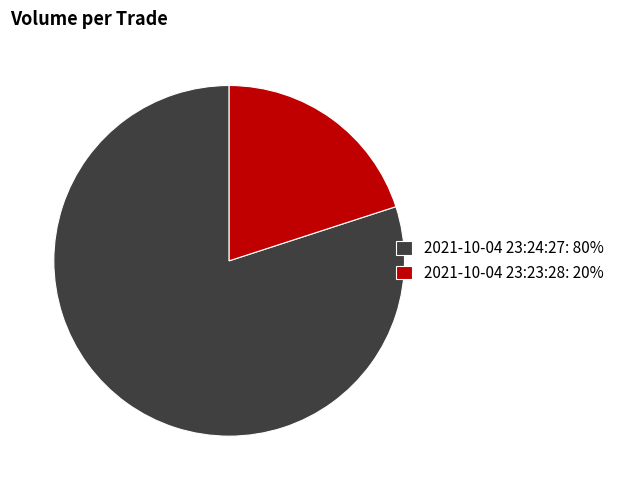

Between 2021-10-04 23:23:28 and 2021-10-04 23:24:27, which is larger?

2021-10-04 23:24:27